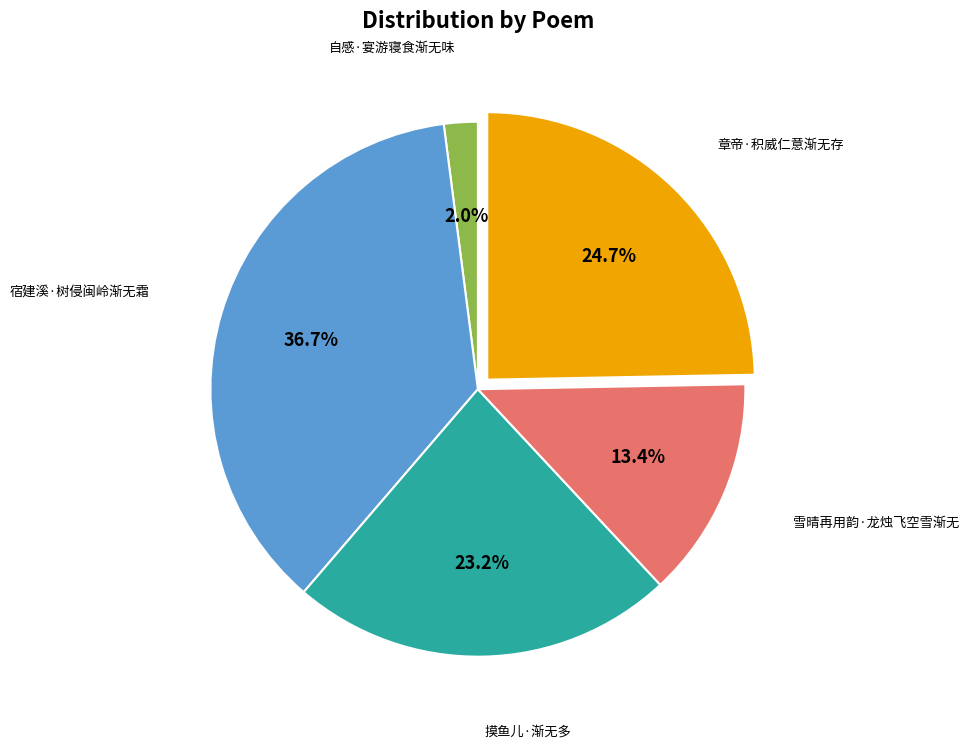

Is there a majority slice in this chart?

No